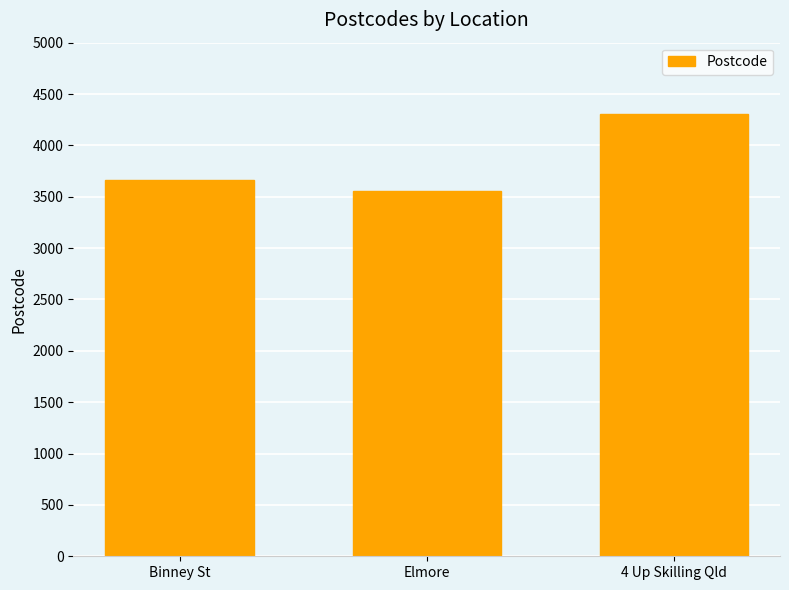

Which label corresponds to the largest value in the chart?

4 Up Skilling Qld